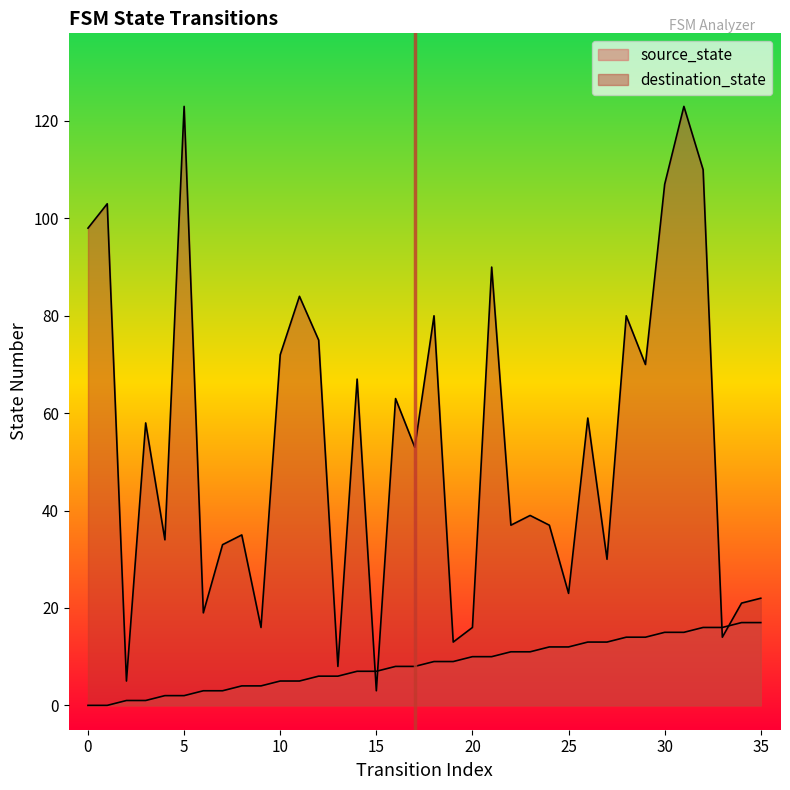

At which label does source_state first exceed 9?

20